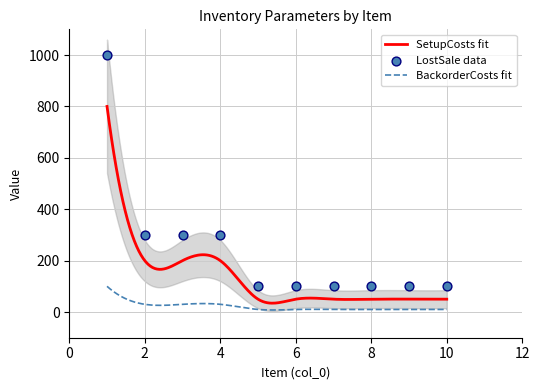

Is the value of BackorderCosts at 5 greater than the value of LostSale at 1?

No